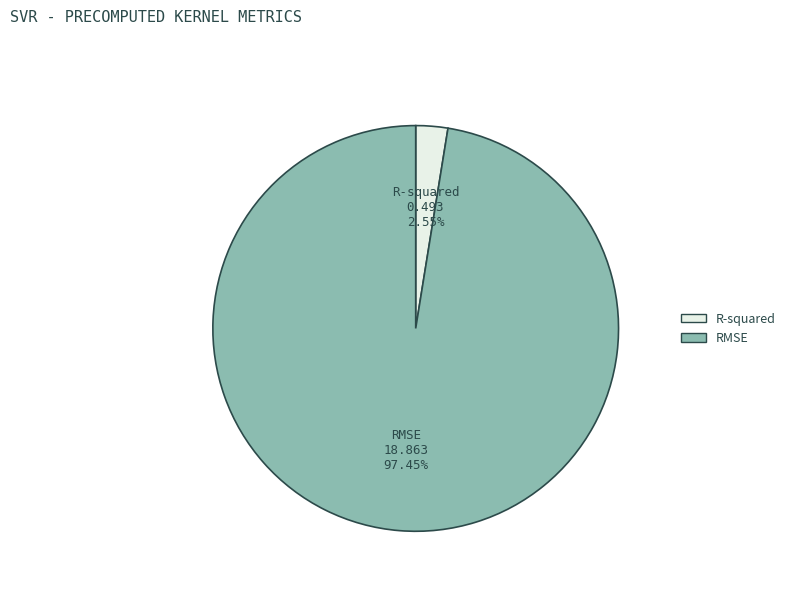

Does R-squared represent more than half of the total?

No